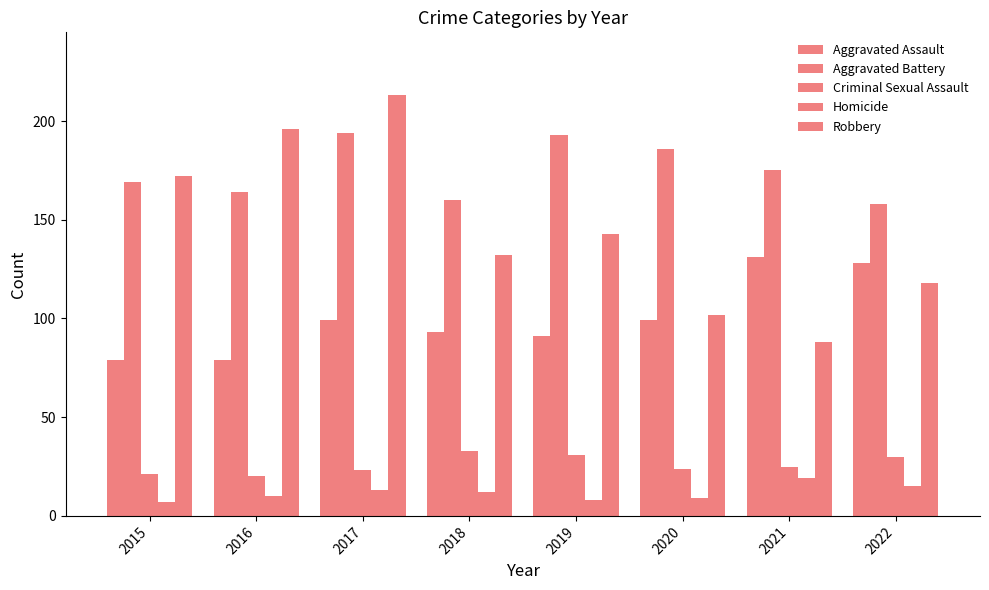

How many series are shown in this chart?

5